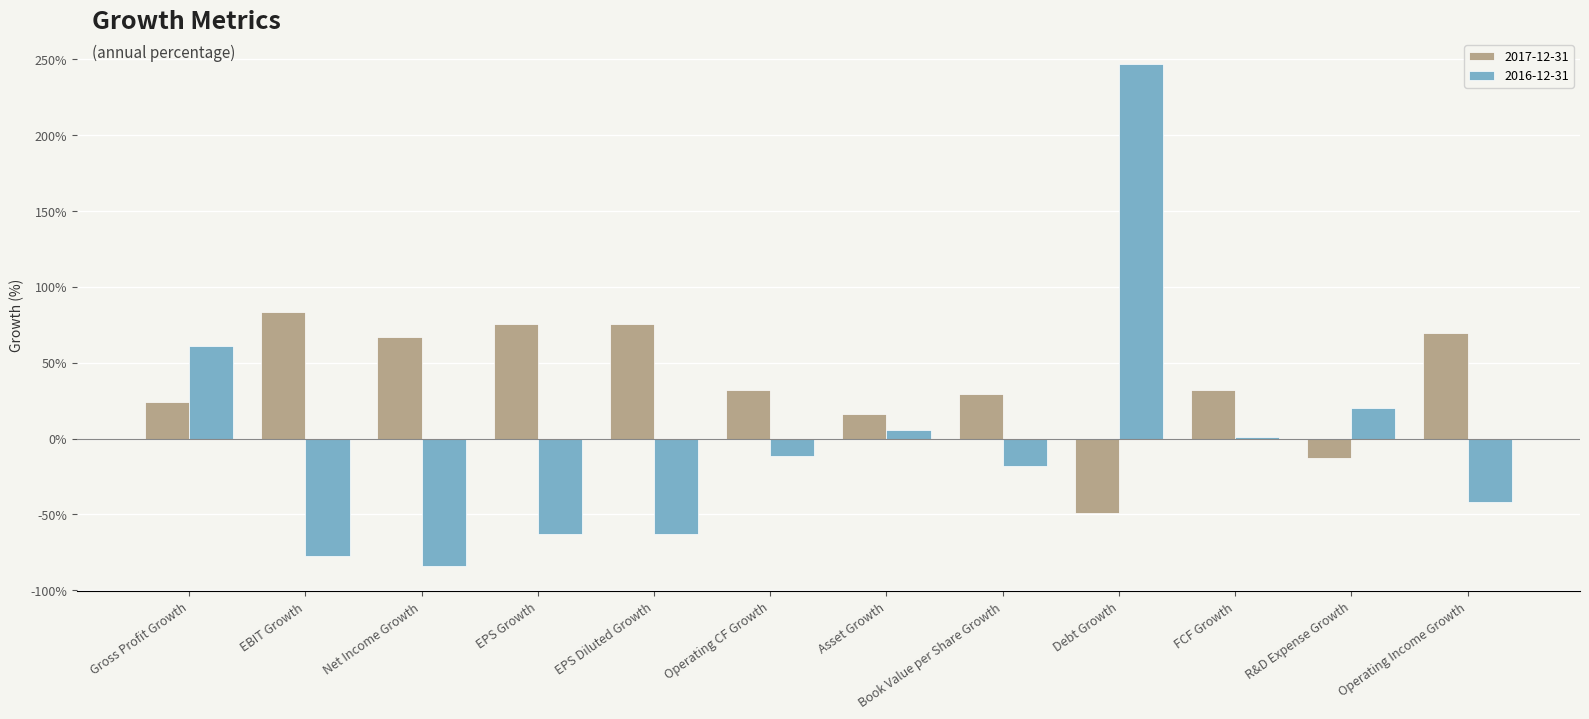

Which category has the highest value in the 2016-12-31 series?

Debt Growth